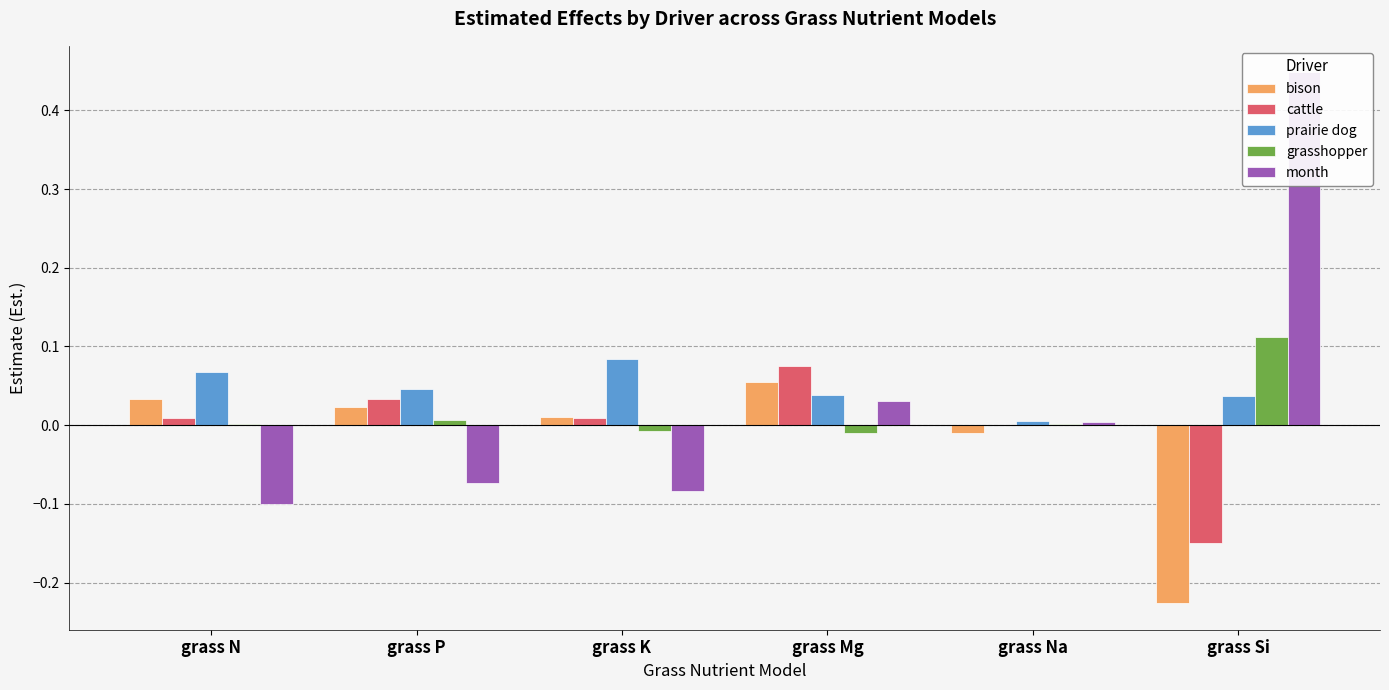

Is the value of prairie dog at grass Mg greater than the value of month at grass P?

Yes